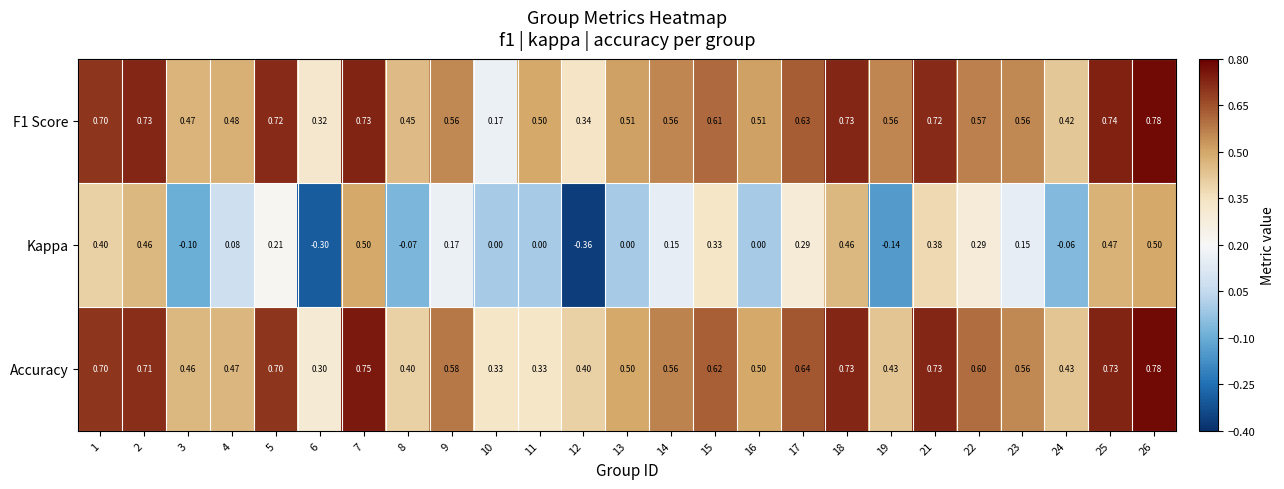

Is the value of F1 Score at 13 greater than the value of Accuracy at 1?

No